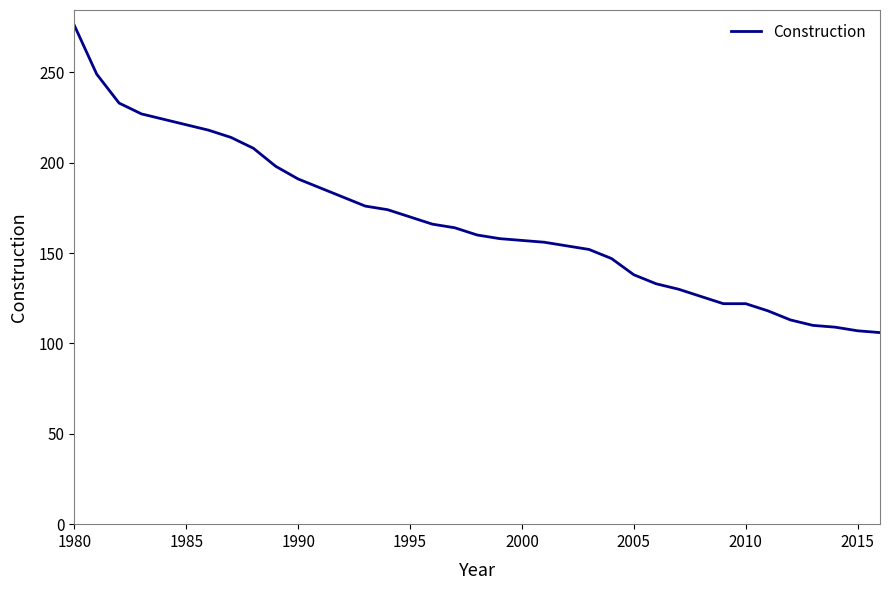

What is the greatest value displayed?

276